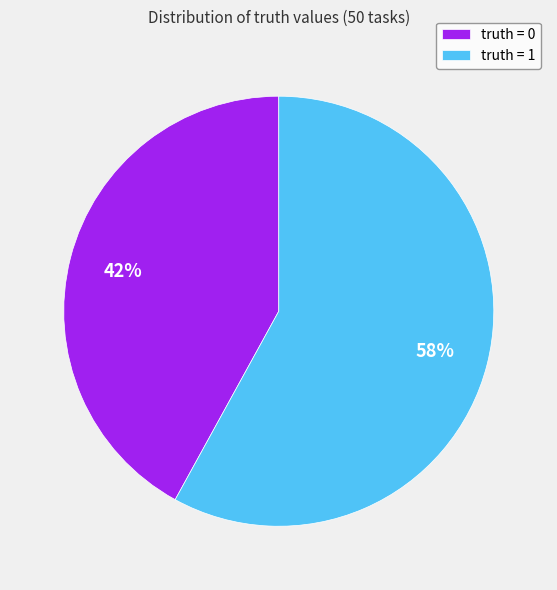

True or false: truth = 1 accounts for 58% of the total.

True